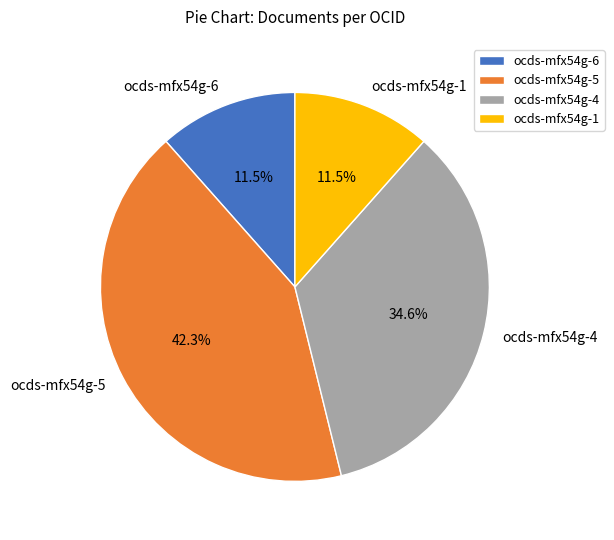

Does ocds-mfx54g-4 account for over 50% of the chart?

No